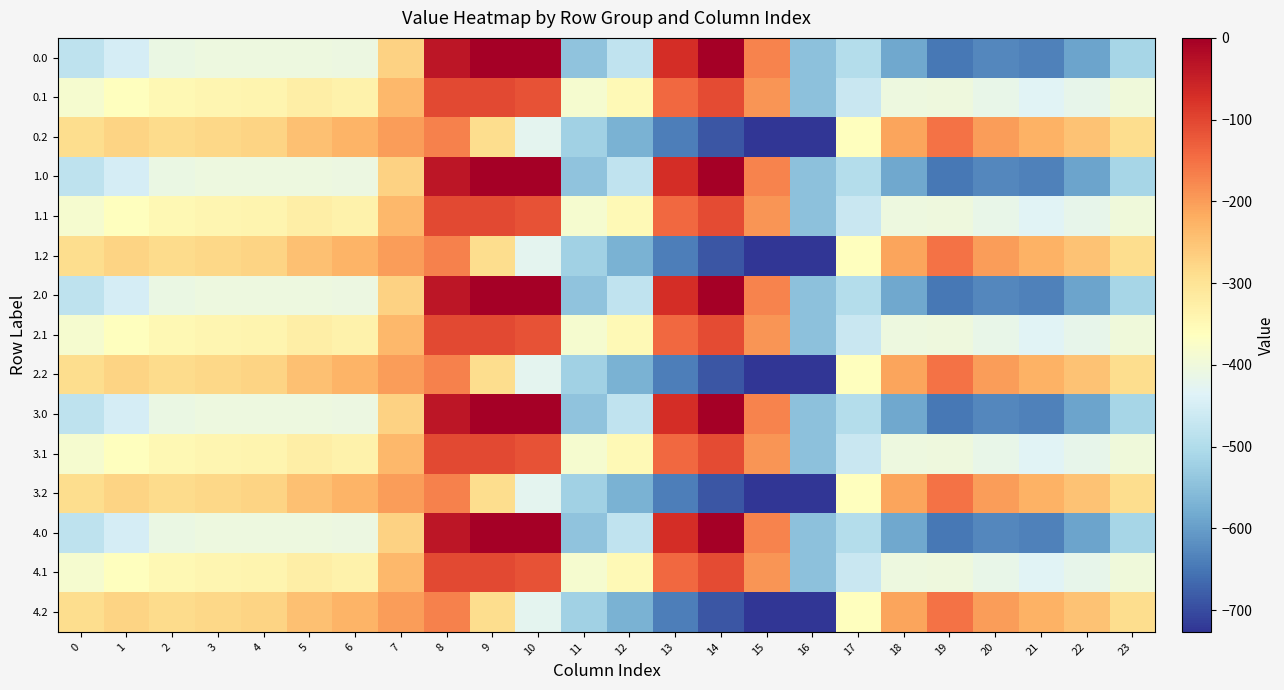

At which category is the sum across all series the highest?

8